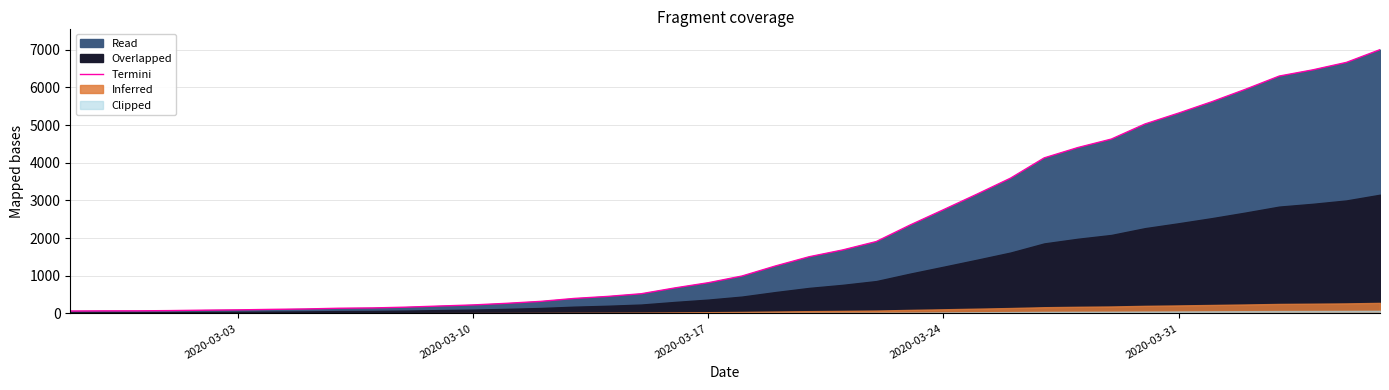

Count the number of categories in the chart.

40